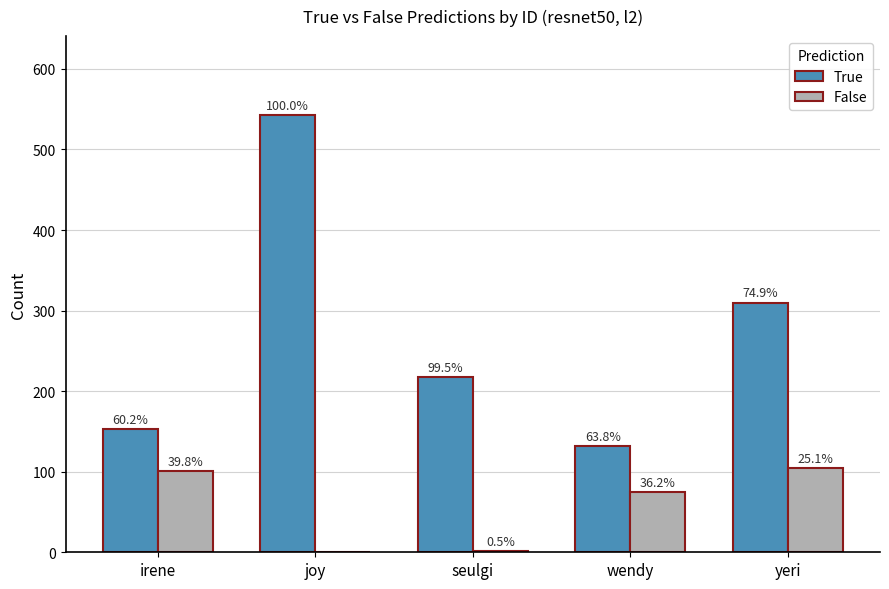

Which series has the widest spread of values?

True